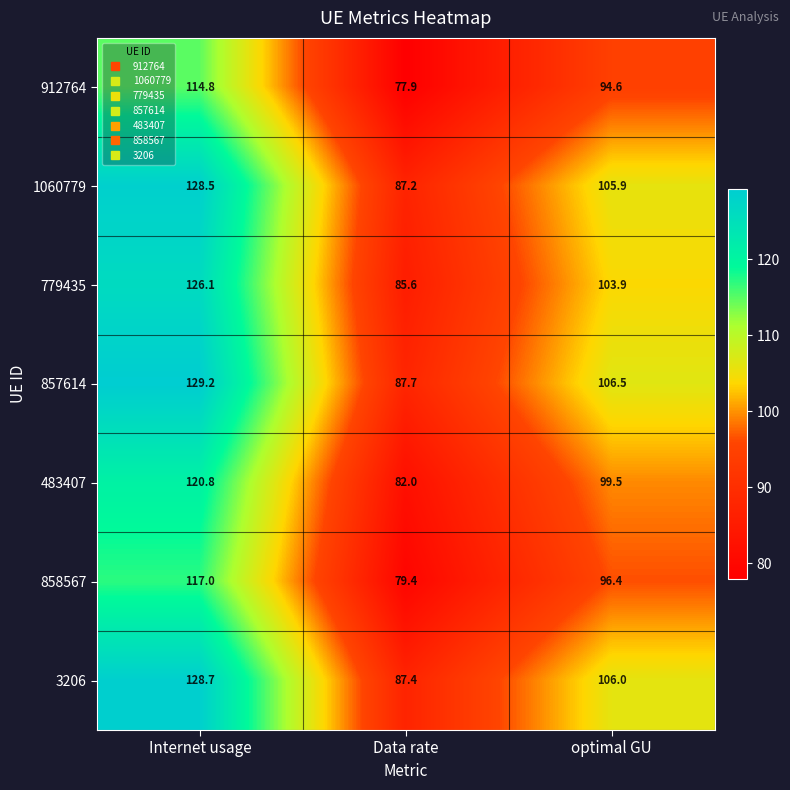

What is the approximate value of 858567 at Data rate?

79.4